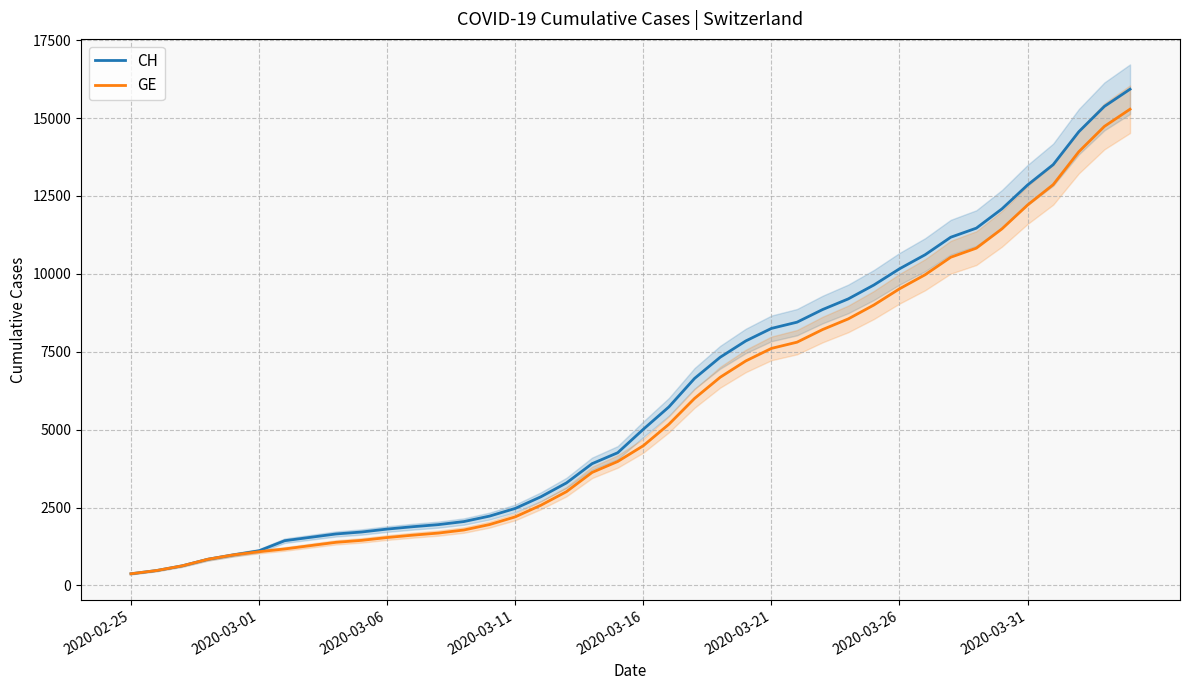

What is the value of the GE point at the 1st from the left?

375